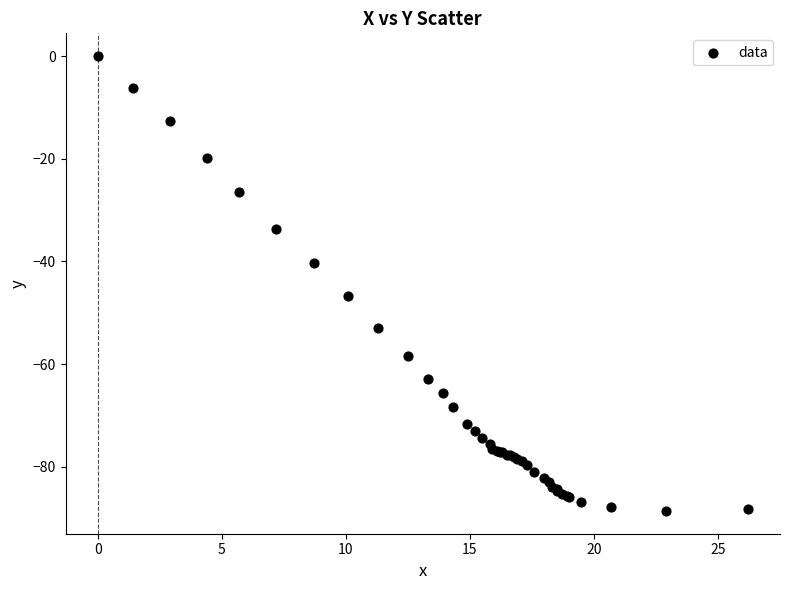

What Y value in the scatter plot is closest to -44?

-46.7